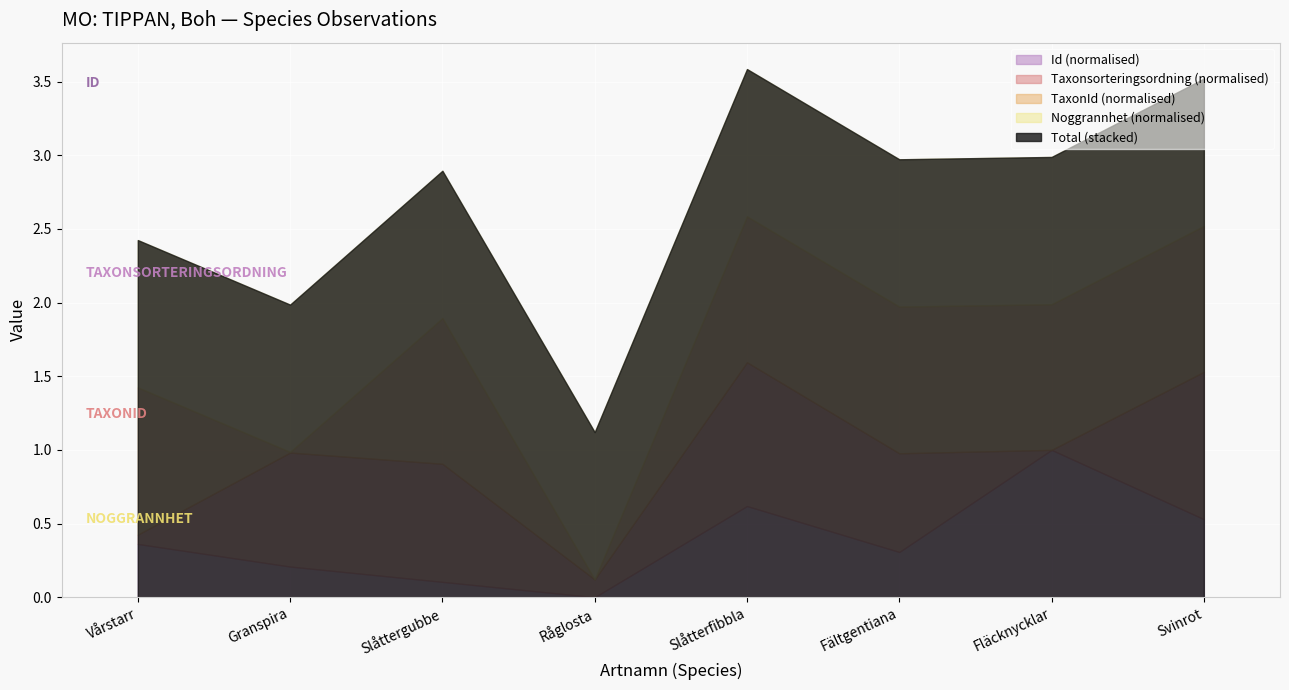

What position from the right is Slåttergubbe?

6